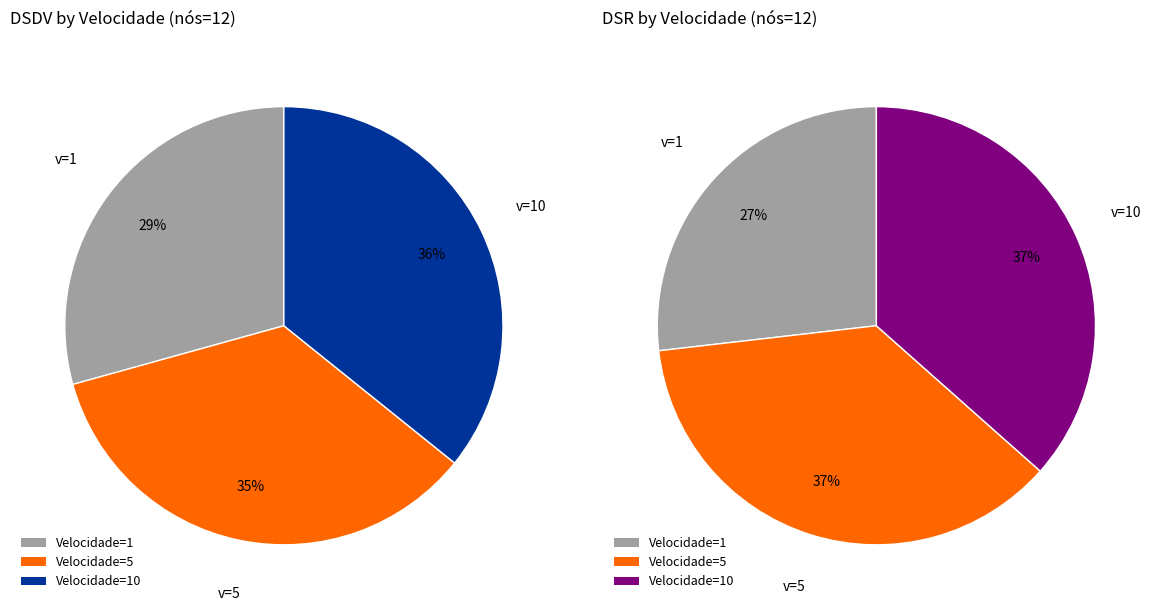

What portion of the pie excludes 10?

64.2%